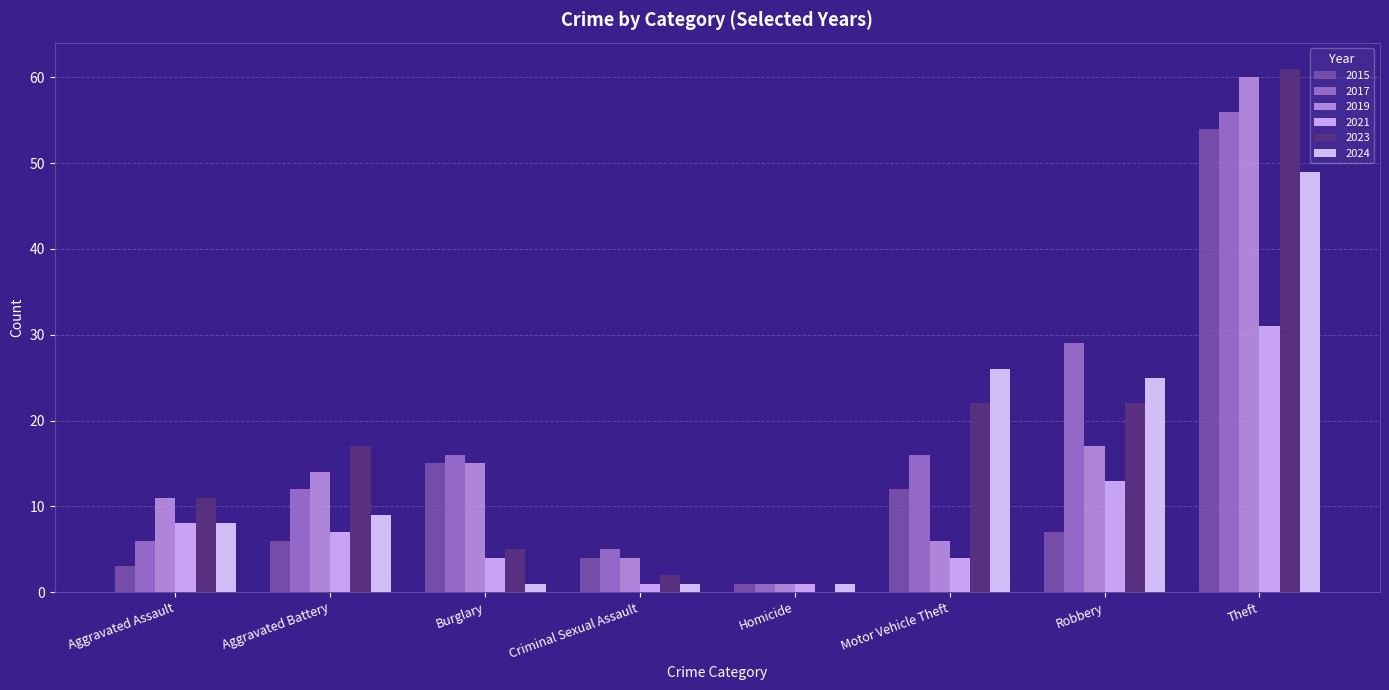

Reading right to left, transcribe all the data shown in this chart.

2015: Theft=54	Robbery=7	Motor Vehicle Theft=12	Homicide=1	Criminal Sexual Assault=4	Burglary=15	Aggravated Battery=6	Aggravated Assault=3
2017: Theft=56	Robbery=29	Motor Vehicle Theft=16	Homicide=1	Criminal Sexual Assault=5	Burglary=16	Aggravated Battery=12	Aggravated Assault=6
2019: Theft=60	Robbery=17	Motor Vehicle Theft=6	Homicide=1	Criminal Sexual Assault=4	Burglary=15	Aggravated Battery=14	Aggravated Assault=11
2021: Theft=31	Robbery=13	Motor Vehicle Theft=4	Homicide=1	Criminal Sexual Assault=1	Burglary=4	Aggravated Battery=7	Aggravated Assault=8
2023: Theft=61	Robbery=22	Motor Vehicle Theft=22	Homicide=0	Criminal Sexual Assault=2	Burglary=5	Aggravated Battery=17	Aggravated Assault=11
2024: Theft=49	Robbery=25	Motor Vehicle Theft=26	Homicide=1	Criminal Sexual Assault=1	Burglary=1	Aggravated Battery=9	Aggravated Assault=8